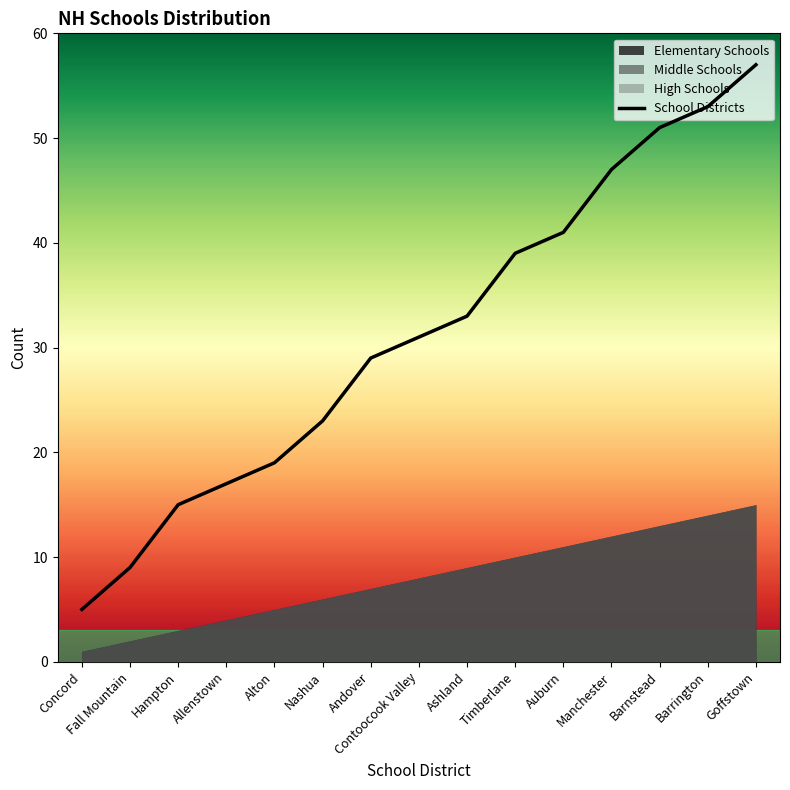

What is the maximum value shown in the chart?

57